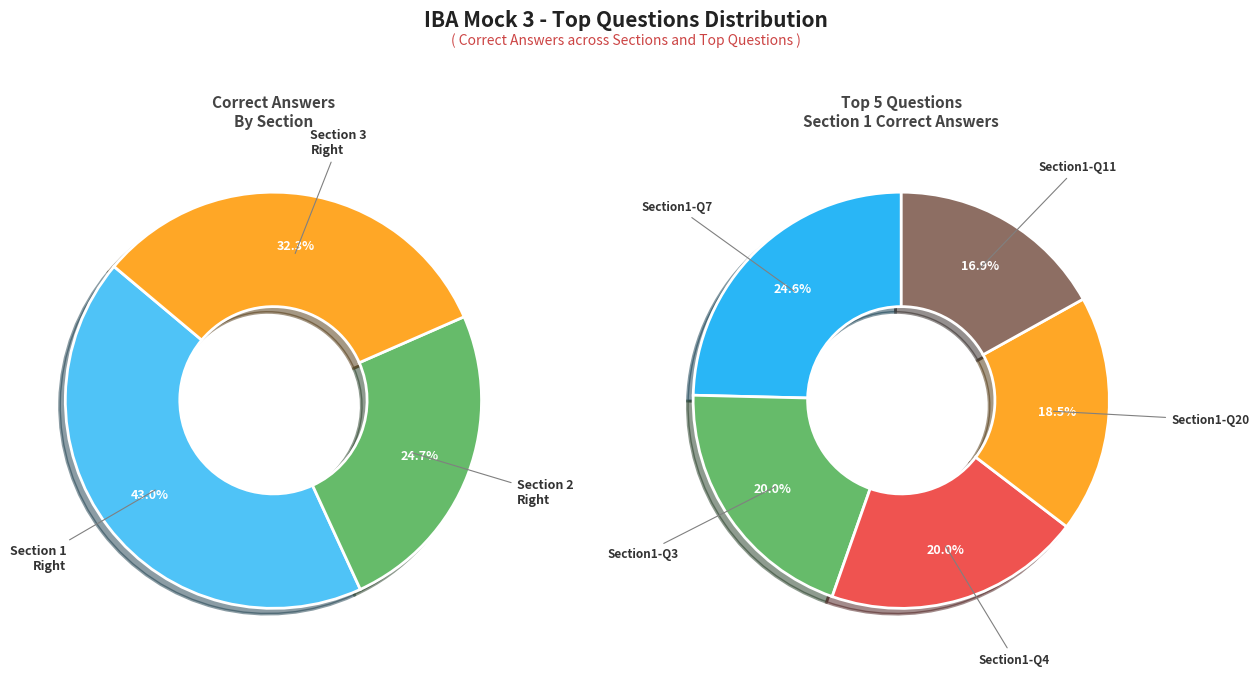

Which series has the widest spread of values?

Section3 Right